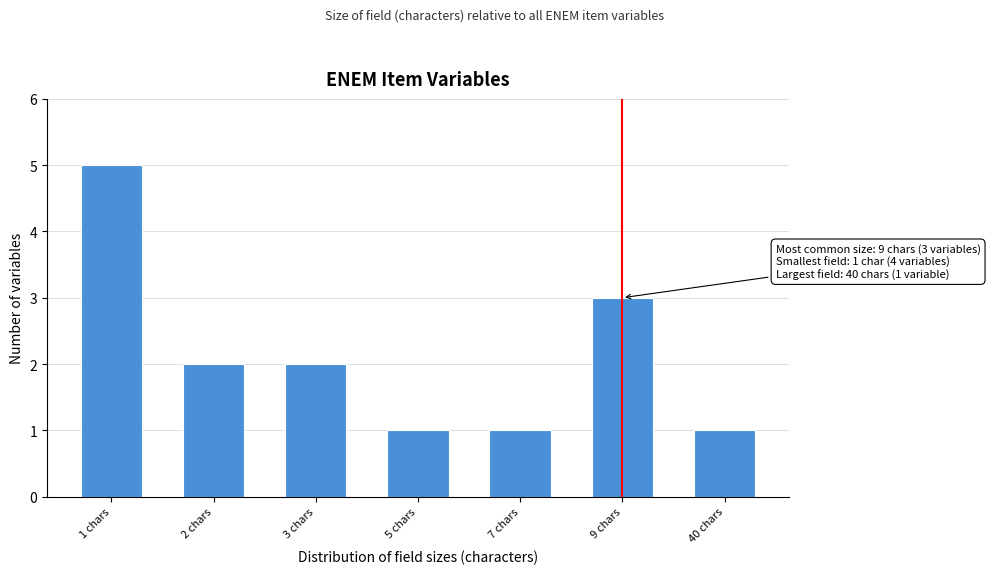

Reading left to right, transcribe all the data shown in this chart.

1 chars=5	2 chars=2	3 chars=2	5 chars=1	7 chars=1	9 chars=3	40 chars=1